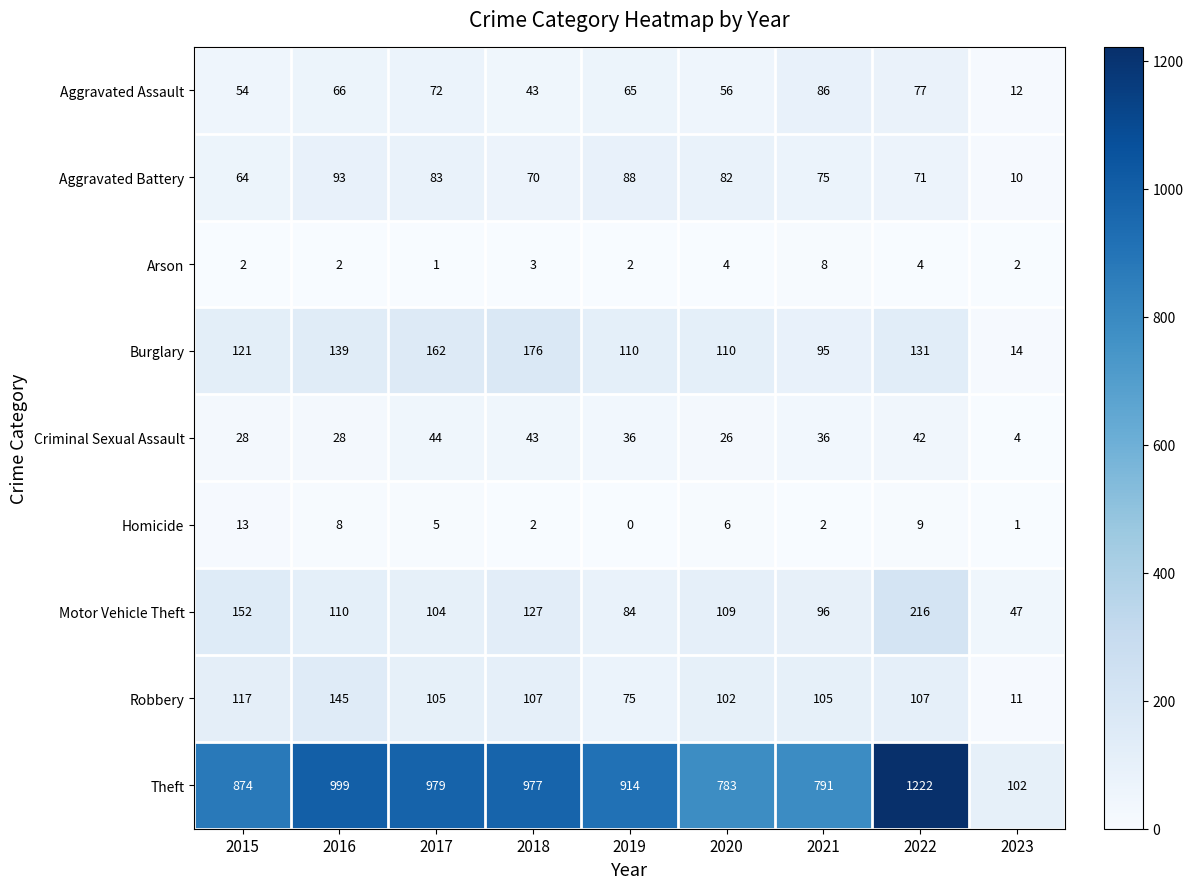

At which label is Criminal Sexual Assault closest to 24?

2020